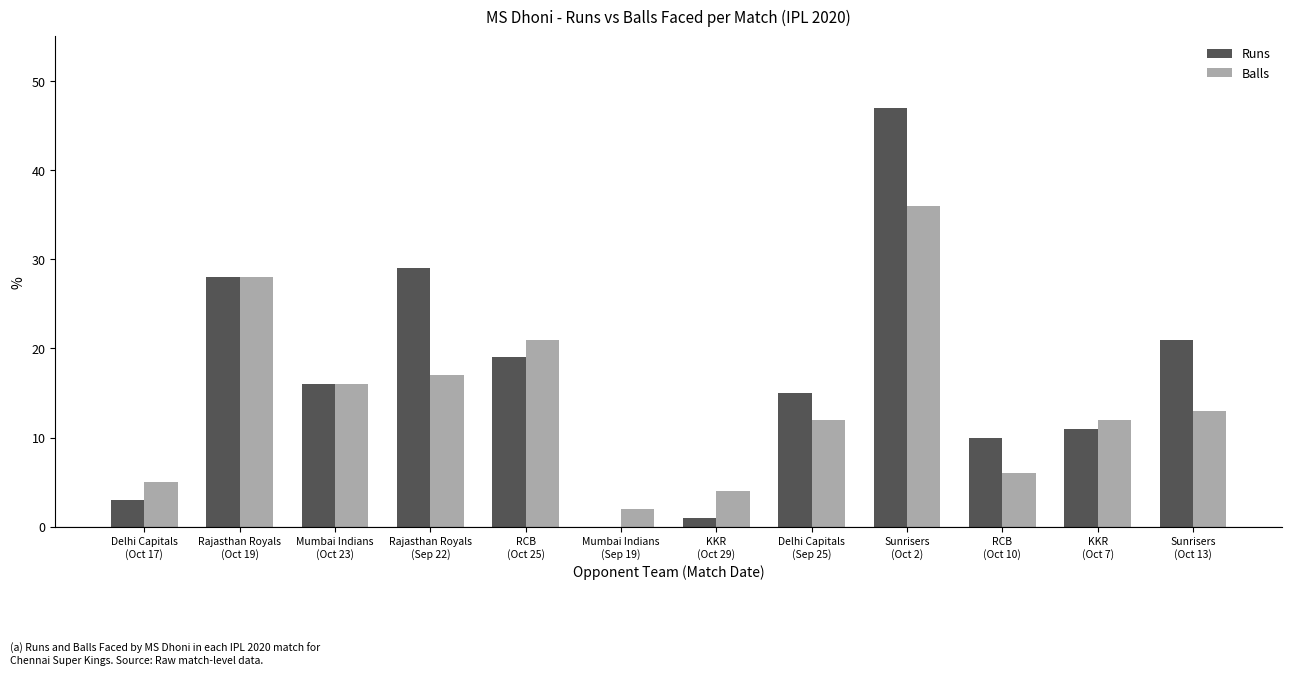

Reading right to left, extract all data points from this chart.

Runs: 21	11	10	47	15	1	0	19	29	16	28	3
Balls: 13	12	6	36	12	4	2	21	17	16	28	5